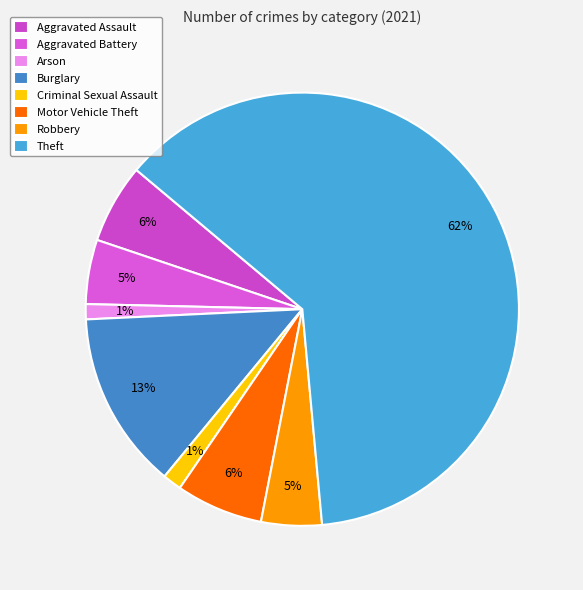

To the nearest percent, what is the difference between the Arson and Motor Vehicle Theft slice percentages?

5%